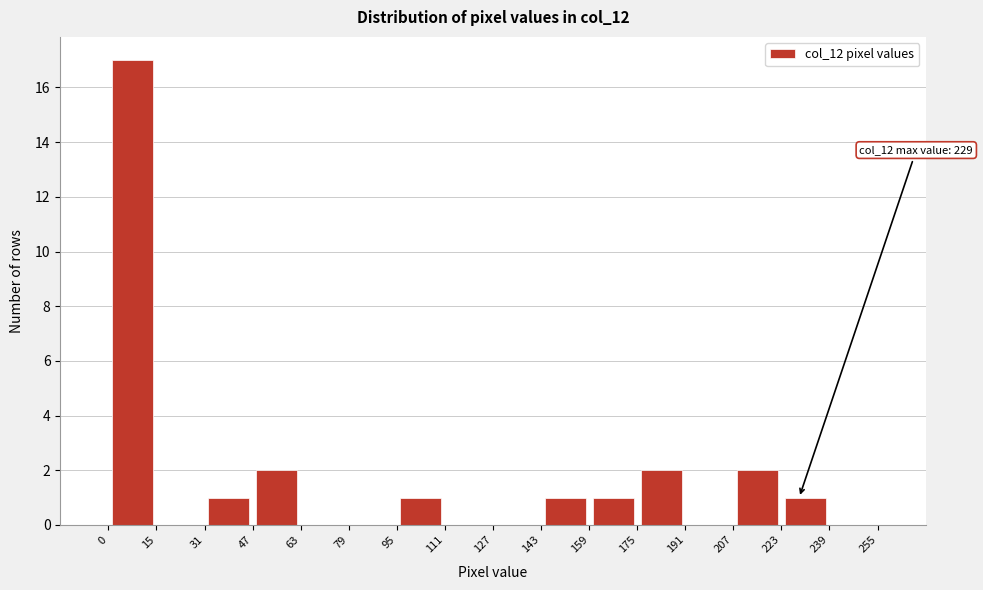

Over which range of the x-axis is the bar tallest?

0 to 15